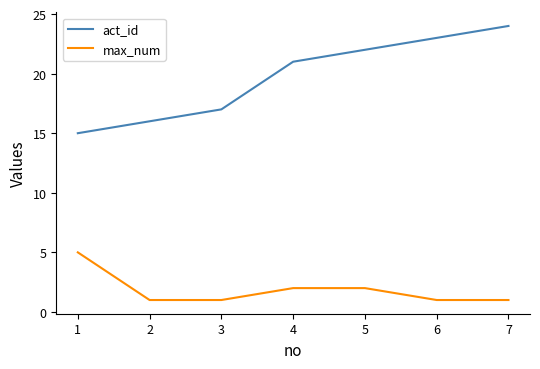

What is the difference between the highest and lowest values at 7?

23